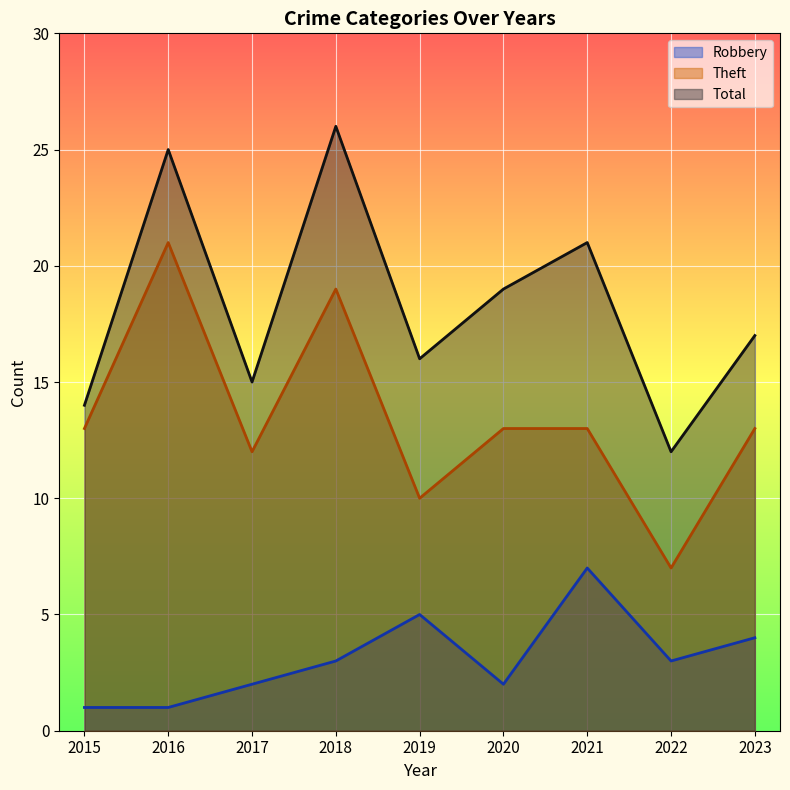

What is the maximum value shown in the chart?

26